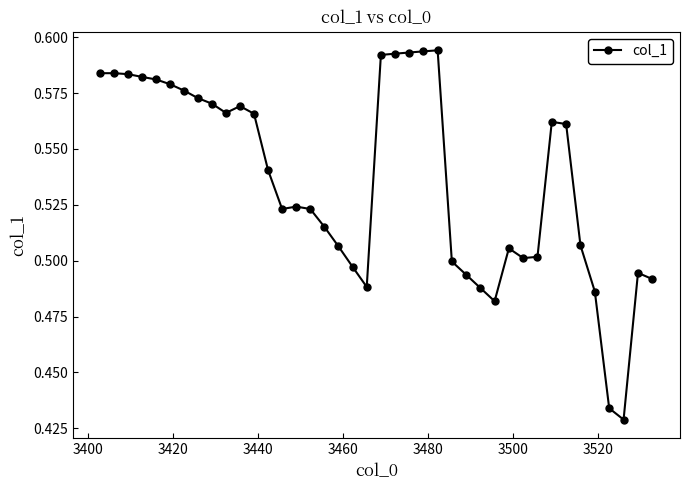

True or false: the data has more than 1 interior local peaks.

True